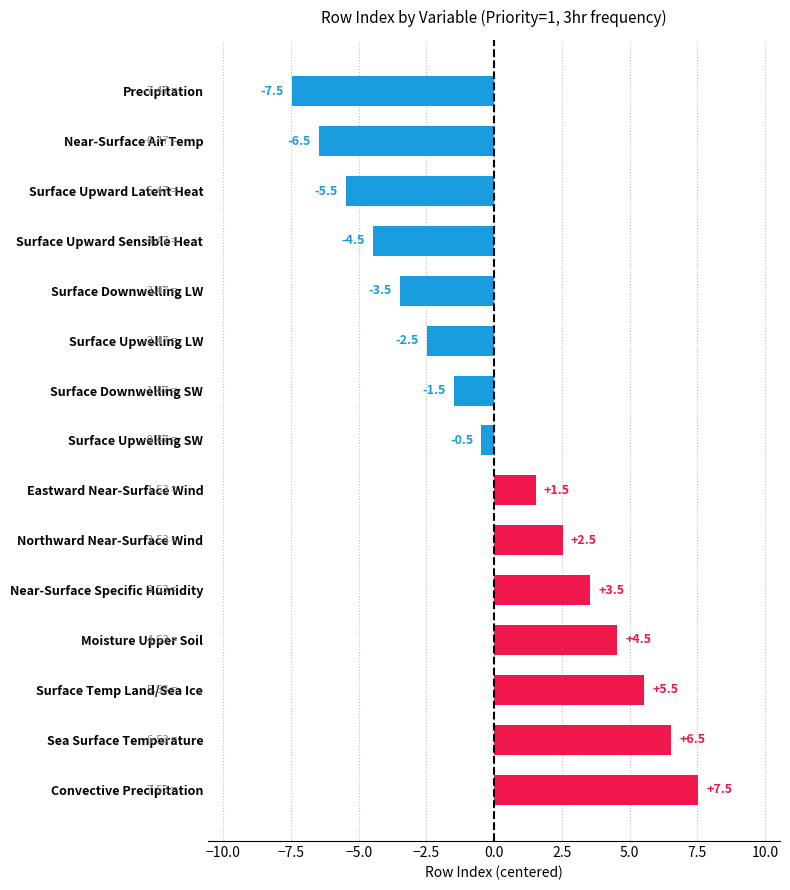

How many negative values are there?

8